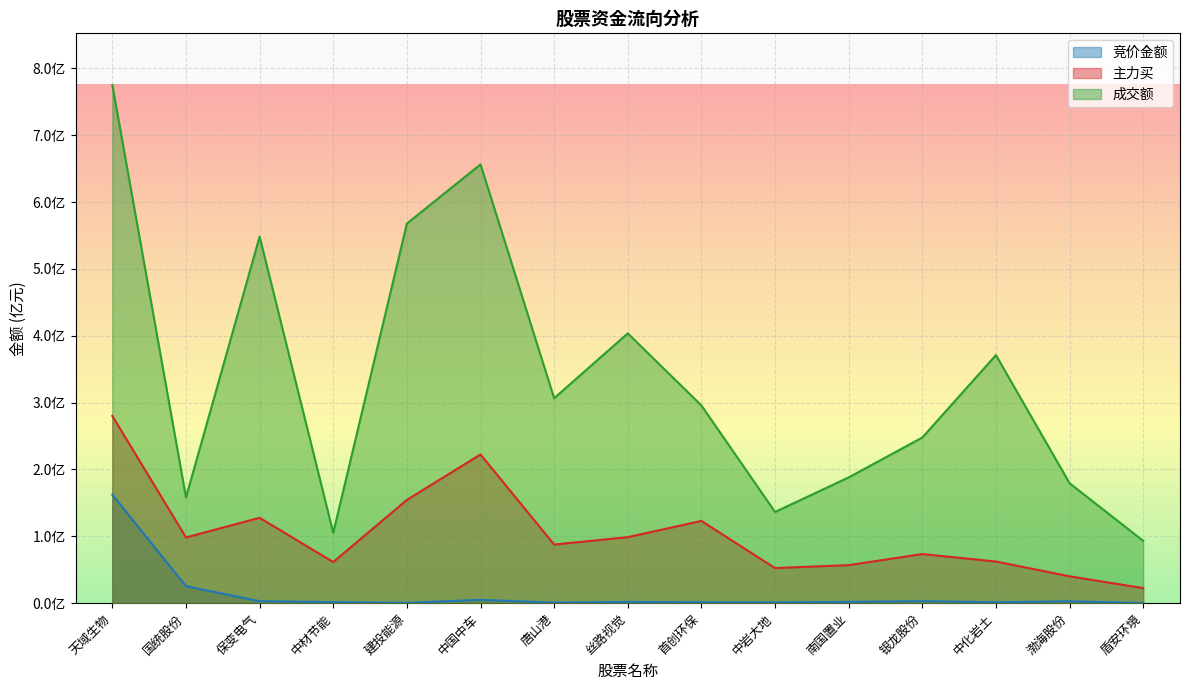

List the labels in order of 成交额 value, largest first.

天域生物, 中国中车, 建投能源, 保变电气, 丝路视觉, 中化岩土, 唐山港, 首创环保, 银龙股份, 南国置业, 渤海股份, 国统股份, 中岩大地, 中材节能, 盾安环境